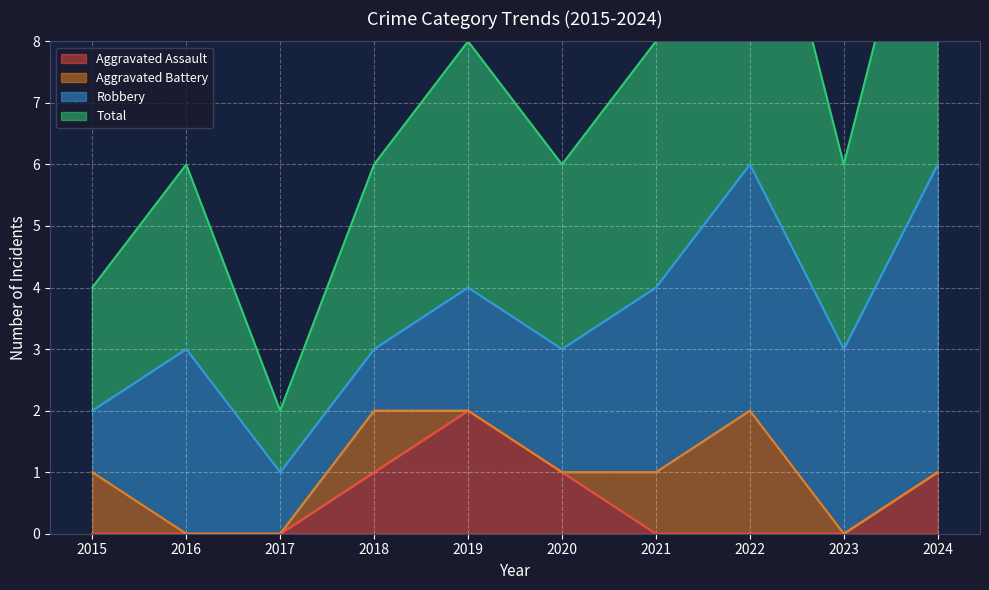

Is the value of Aggravated Assault at 2016 greater than the value of Total at 2023?

No